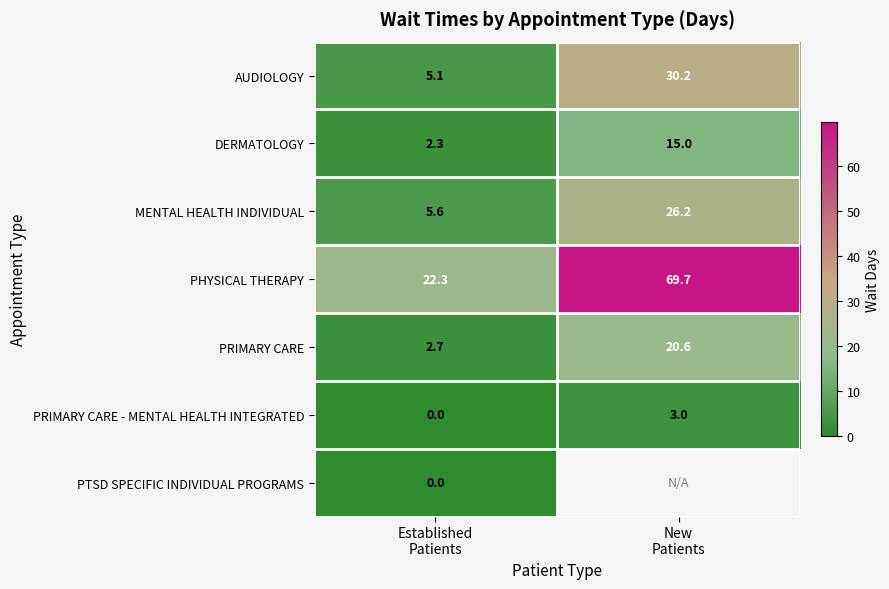

How many data points in AUDIOLOGY are less than 30?

1